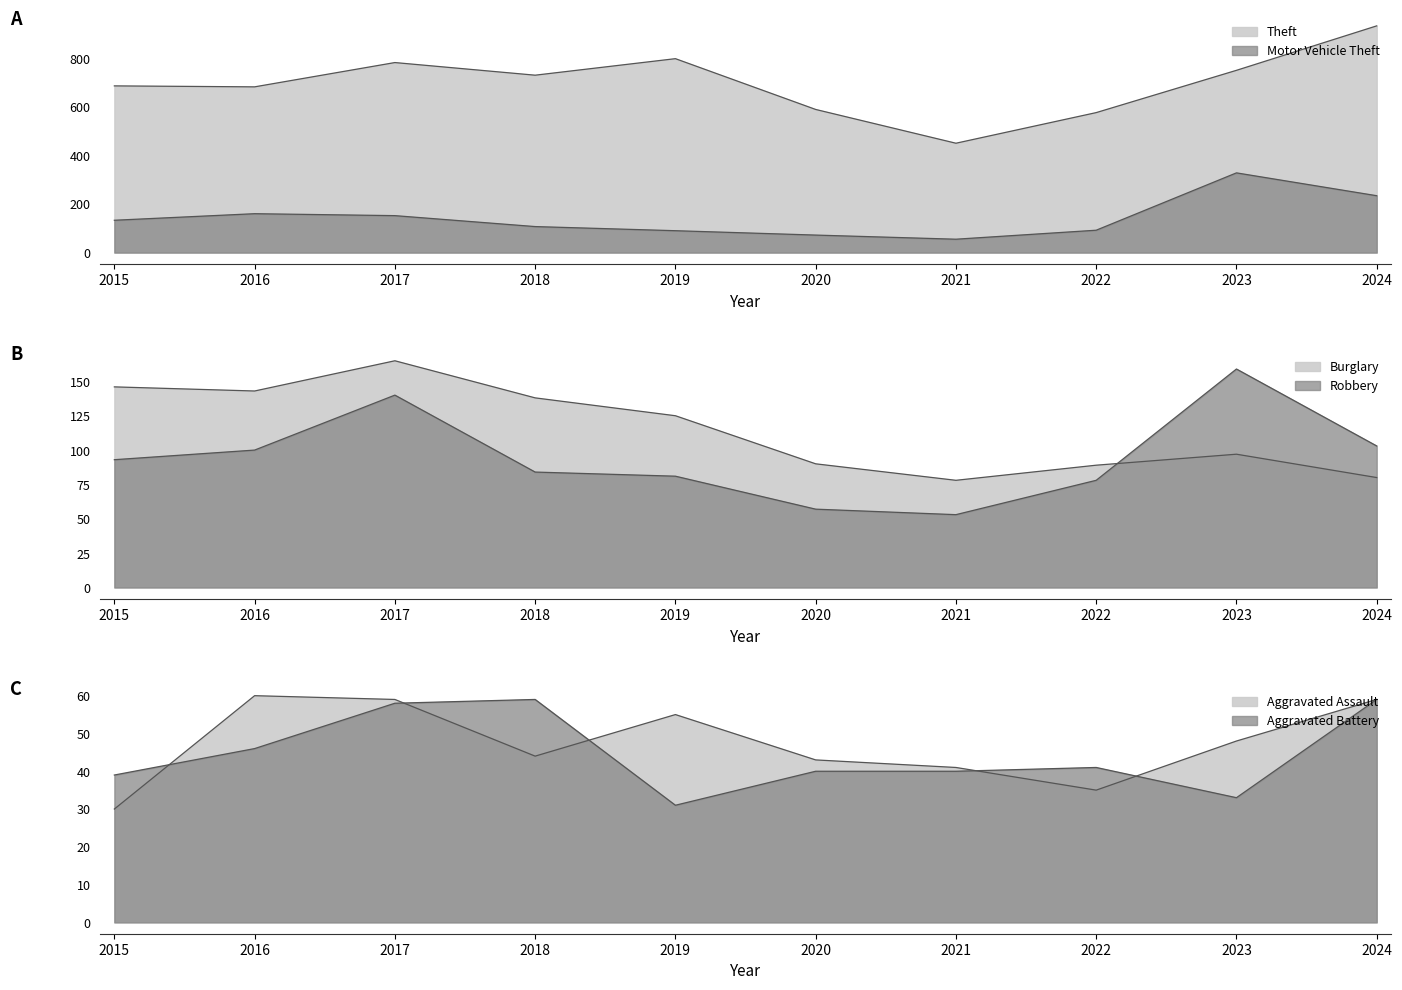

In Motor Vehicle Theft, how many points are higher than both neighbors (excluding endpoints)?

2